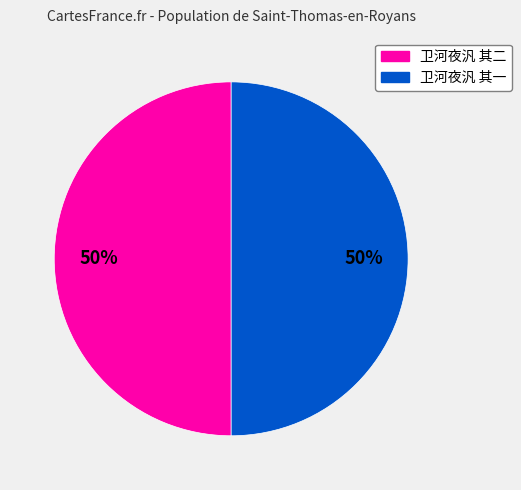

The 卫河夜汎 其二 slice represents 58% of the pie. True or false?

False